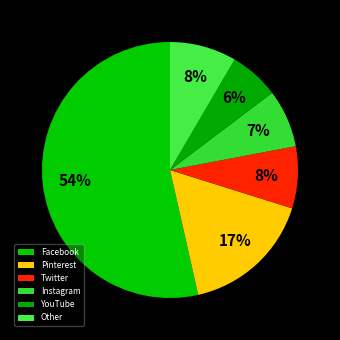

Which slice is the smallest?

YouTube